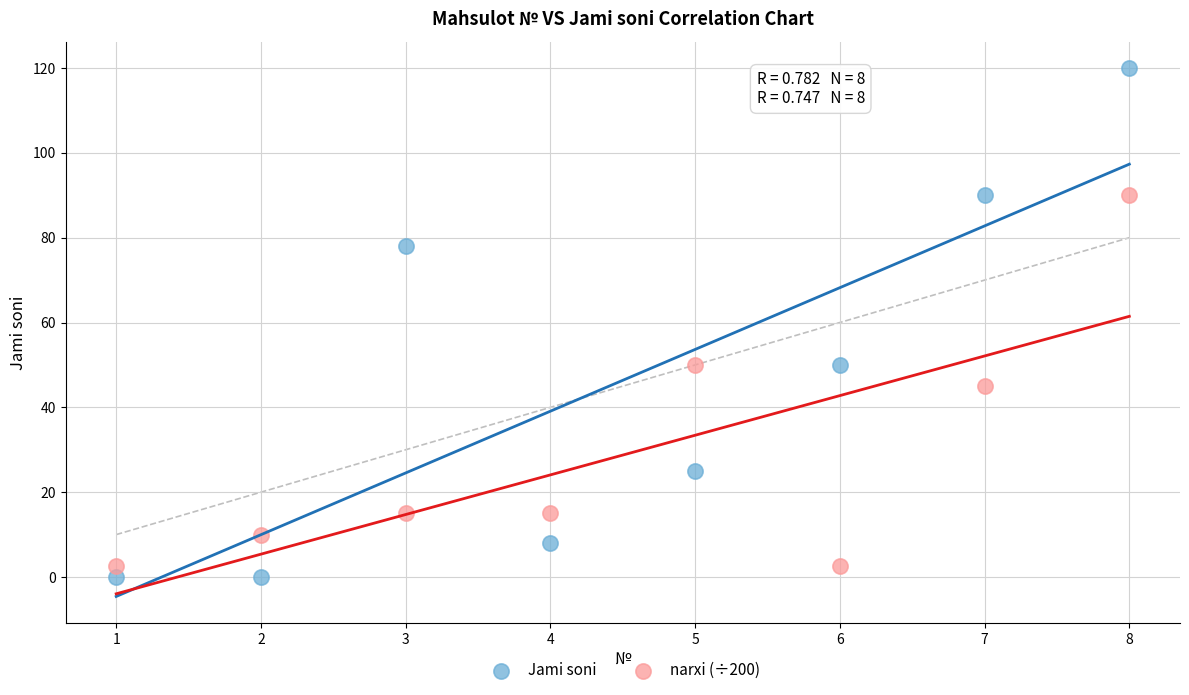

What are all the series names shown in the legend?

Jami soni, narxi (÷200)